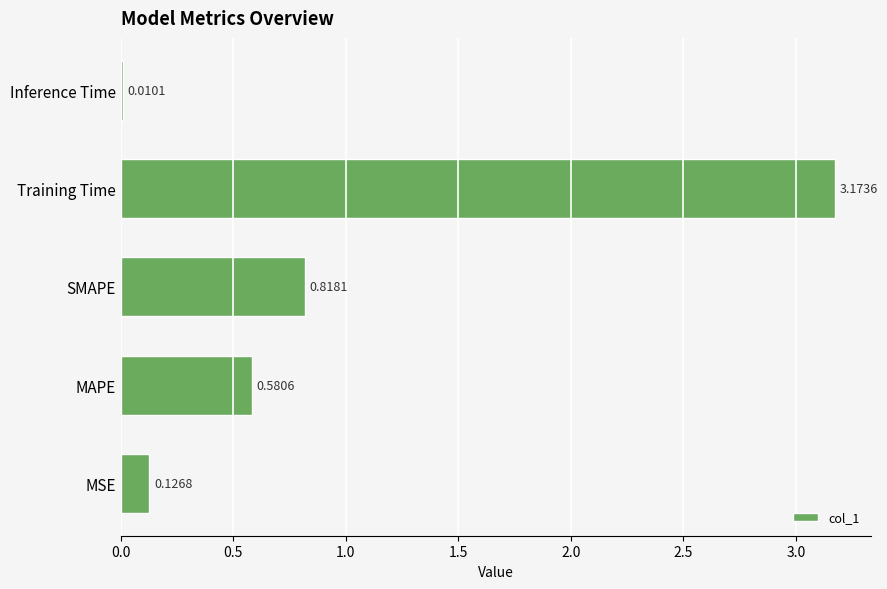

What is the sum of all values?

4.7